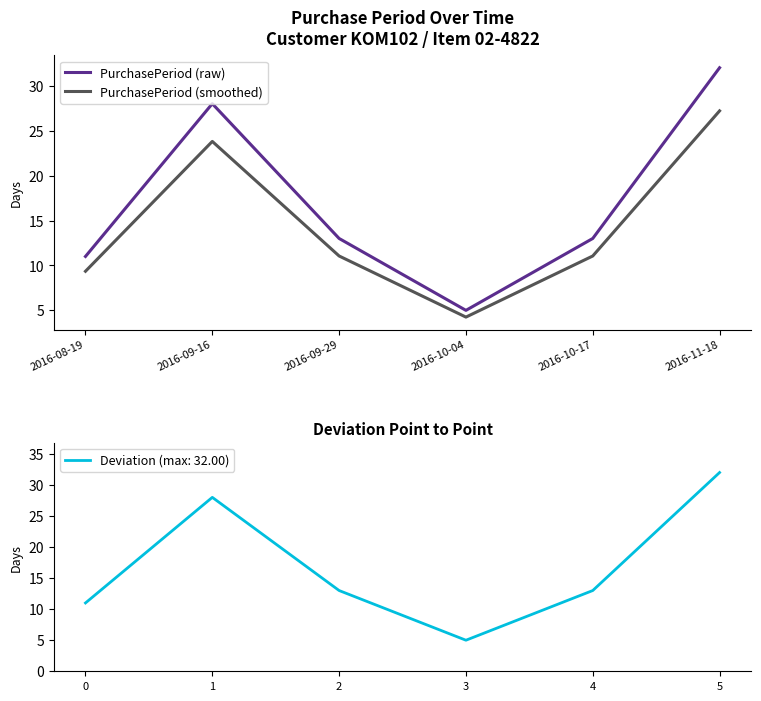

What position from the right is 2016-08-19?

6